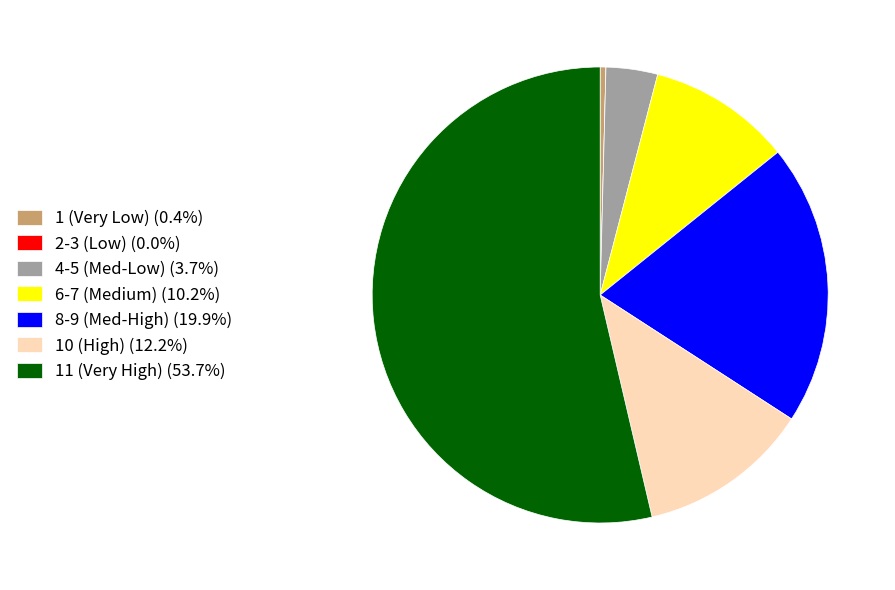

Does 11 (Very High) (53.7%) account for over 50% of the chart?

Yes